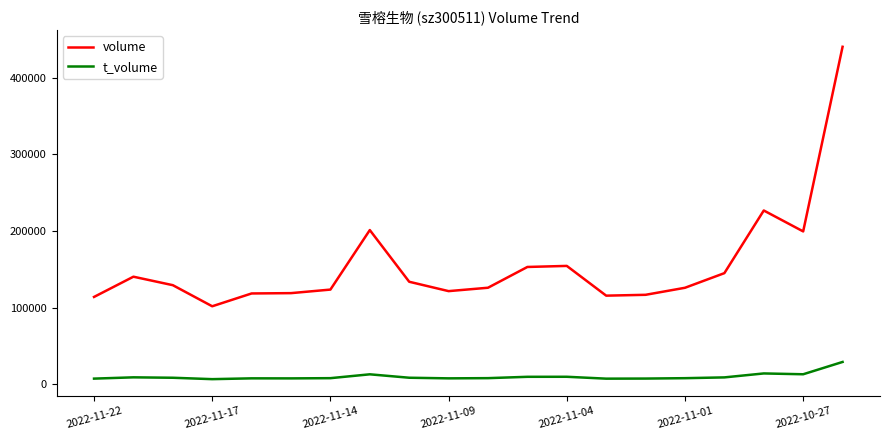

Which series has the largest range (max minus min)?

volume